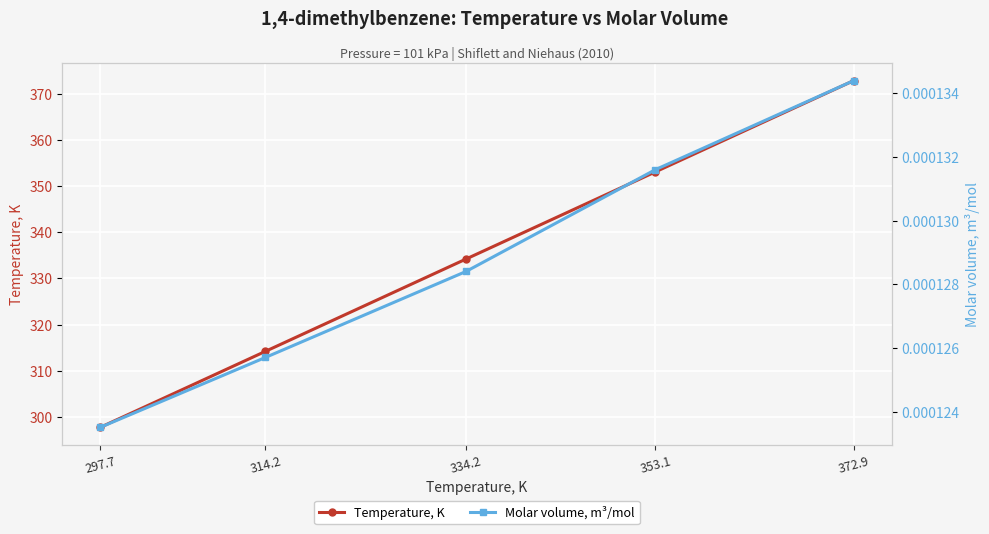

Reading left to right, transcribe all the data shown in this chart.

Temperature, K: 297.7=297.7	314.2=314.2	334.2=334.2	353.1=353.1	372.9=372.9
Molar volume, m³/mol: 297.7=0.0	314.2=0.0	334.2=0.0	353.1=0.0	372.9=0.0